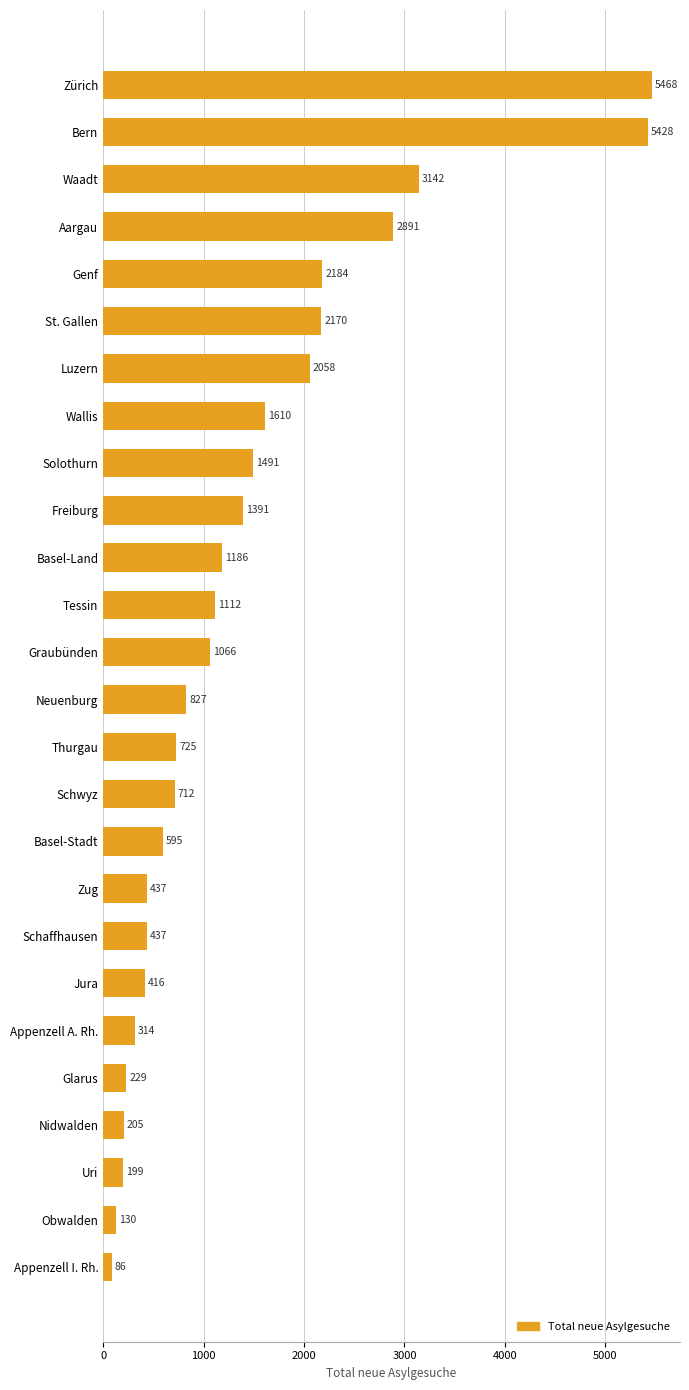

What is the smallest value displayed?

86